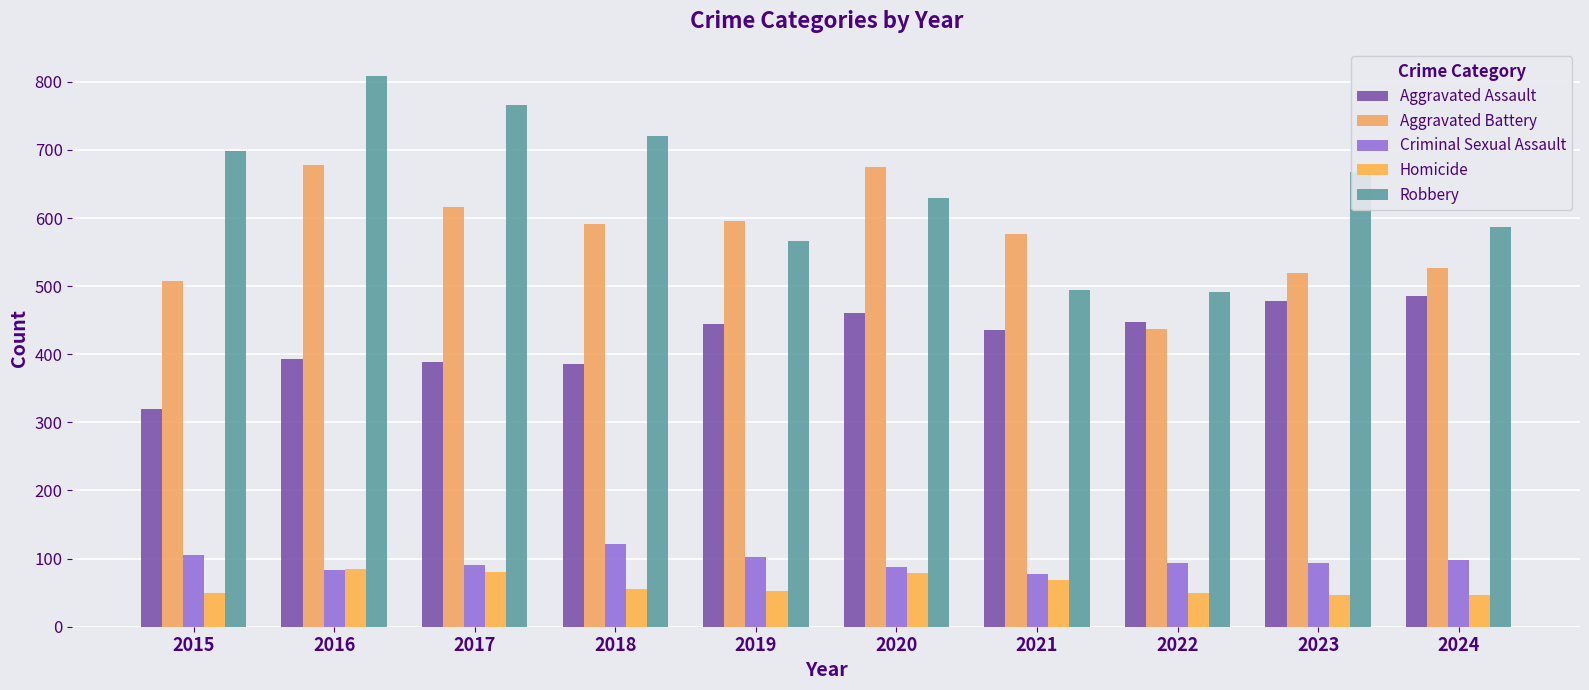

The value of Aggravated Assault at 2018 is 218. True or false?

False